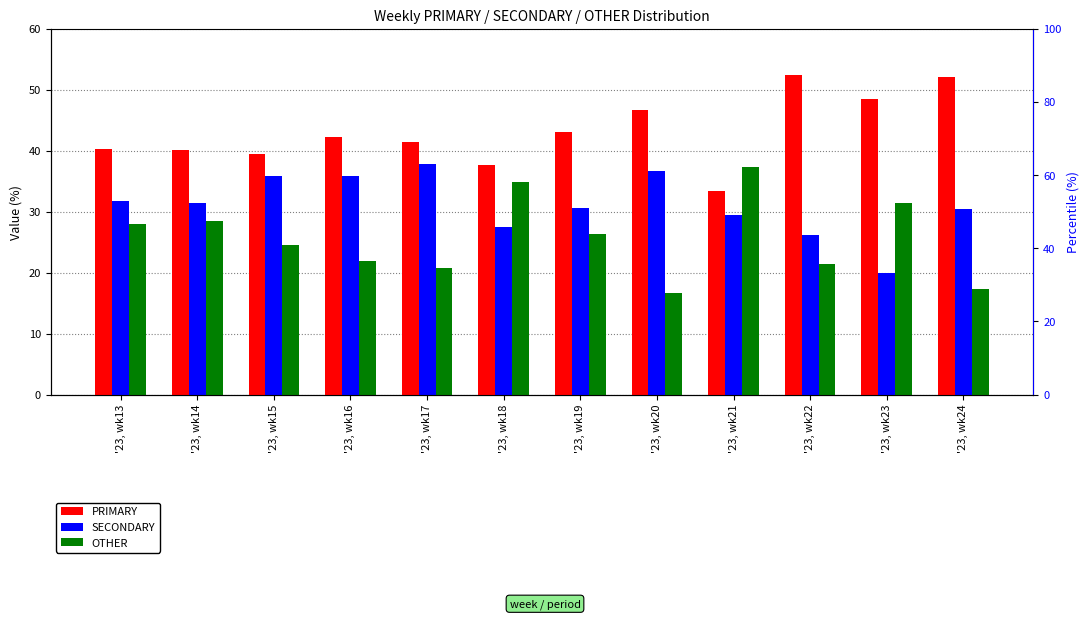

Reading left to right, what are all the values shown in this chart?

PRIMARY: '23, wk13=40.3	'23, wk14=40.1	'23, wk15=39.5	'23, wk16=42.3	'23, wk17=41.5	'23, wk18=37.6	'23, wk19=43.1	'23, wk20=46.7	'23, wk21=33.3	'23, wk22=52.4	'23, wk23=48.6	'23, wk24=52.2
SECONDARY: '23, wk13=31.7	'23, wk14=31.4	'23, wk15=35.9	'23, wk16=35.8	'23, wk17=37.8	'23, wk18=27.5	'23, wk19=30.6	'23, wk20=36.7	'23, wk21=29.4	'23, wk22=26.2	'23, wk23=20.0	'23, wk24=30.4
OTHER: '23, wk13=27.9	'23, wk14=28.5	'23, wk15=24.6	'23, wk16=21.9	'23, wk17=20.7	'23, wk18=34.9	'23, wk19=26.4	'23, wk20=16.7	'23, wk21=37.3	'23, wk22=21.4	'23, wk23=31.4	'23, wk24=17.4